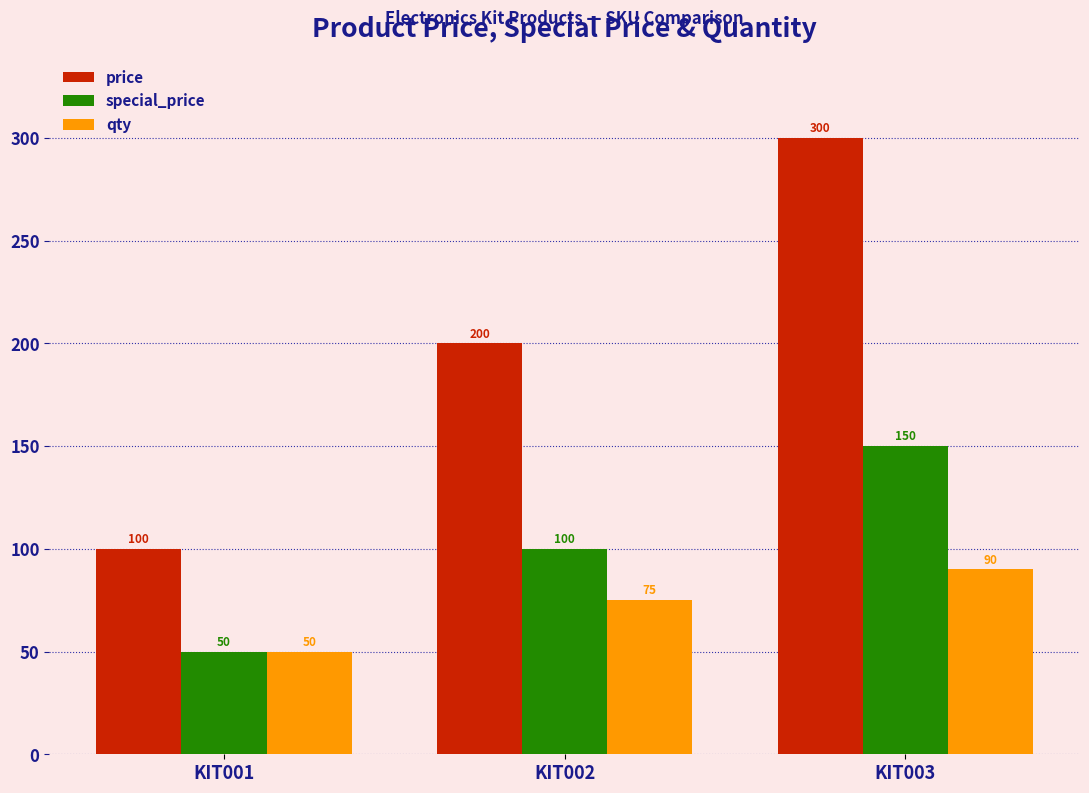

Reading right to left, extract all data points from this chart.

price: KIT003=300	KIT002=200	KIT001=100
special_price: KIT003=150	KIT002=100	KIT001=50
qty: KIT003=90	KIT002=75	KIT001=50